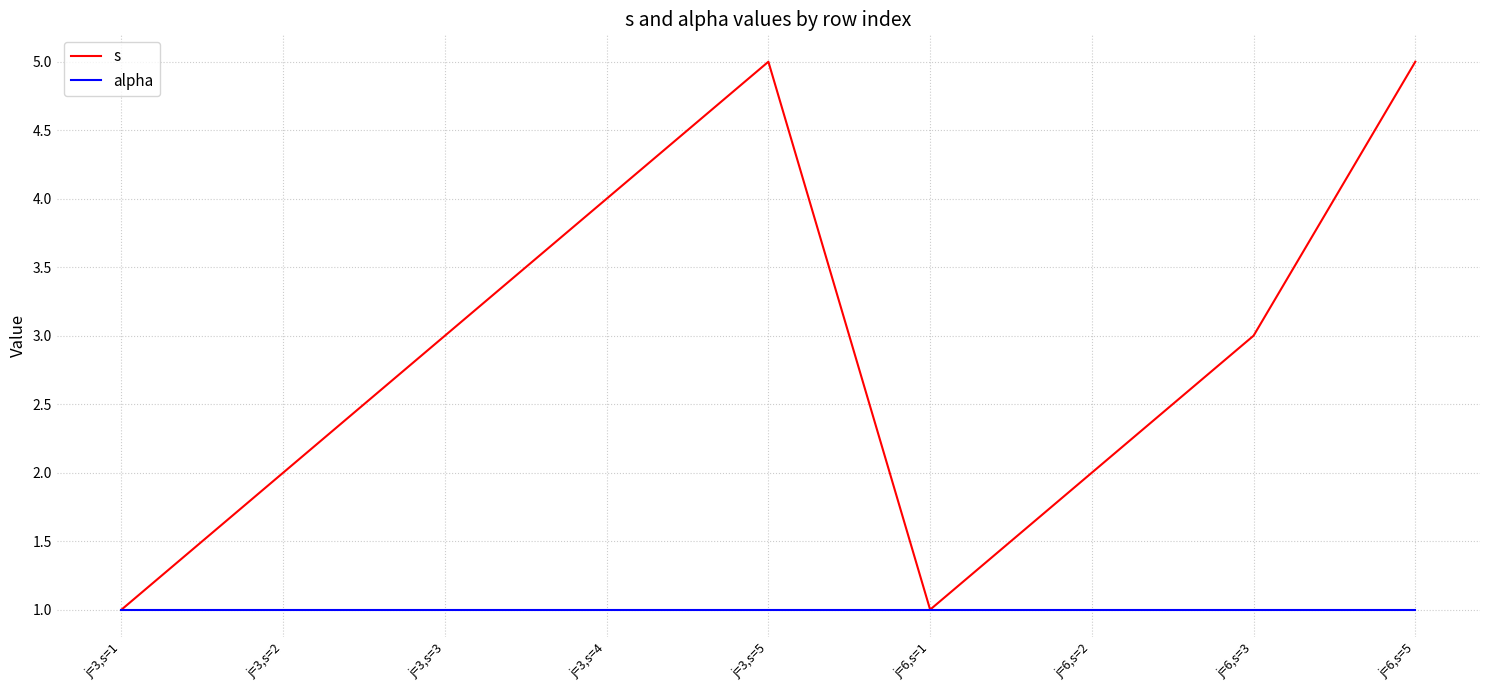

What are all the series names shown in the legend?

s, alpha